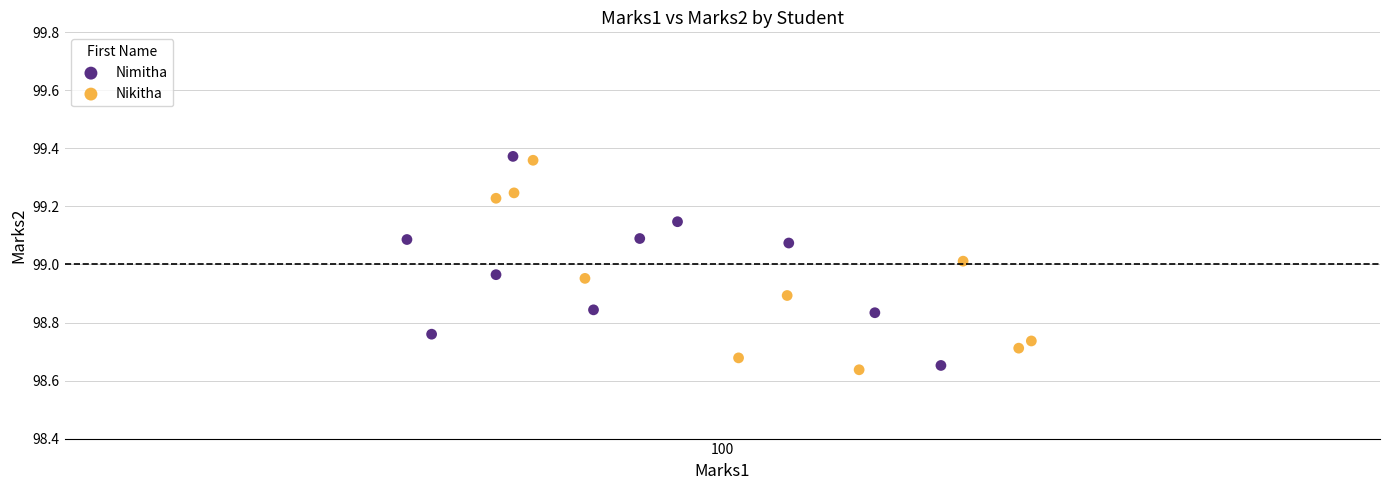

What are all the series names shown in the legend?

Nimitha, Nikitha